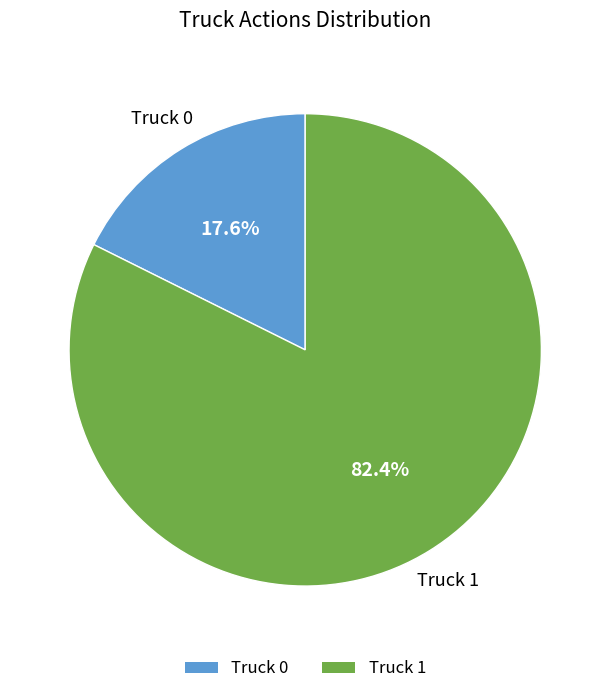

What percentage is NOT represented by Truck 1?

17.6%